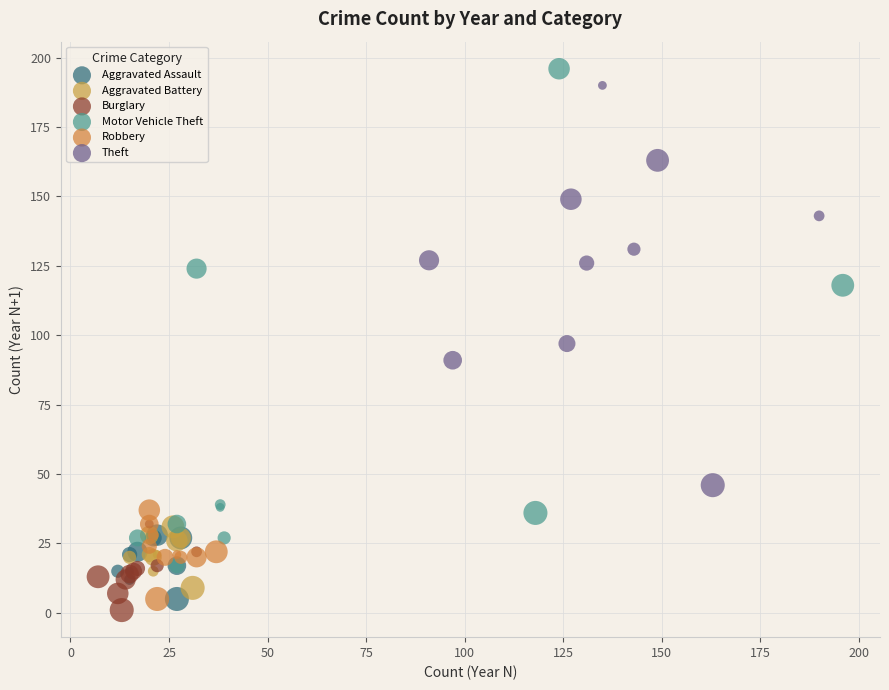

Which series contains the lowest Y value?

Burglary